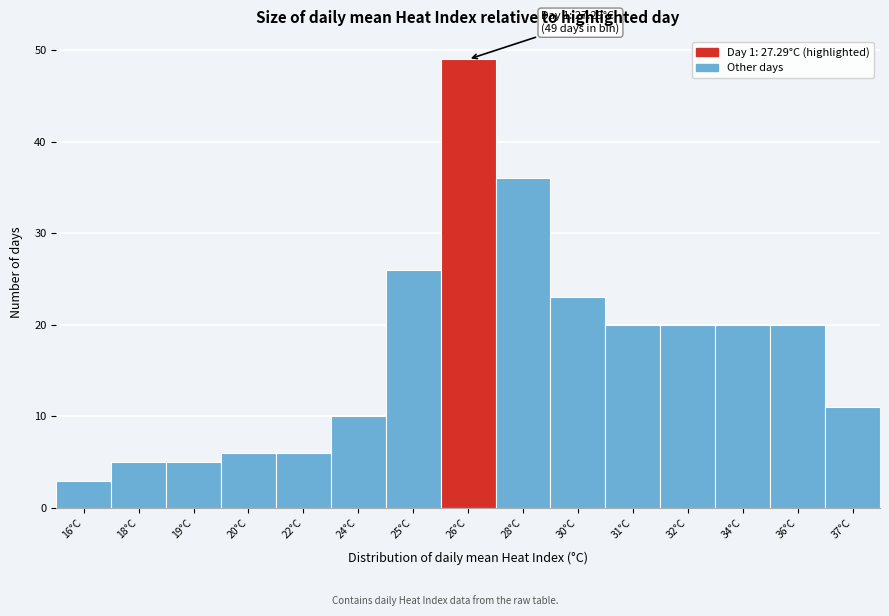

Reading left to right, transcribe all the data shown in this chart.

3	5	5	6	6	10	26	49	36	23	20	20	20	20	11